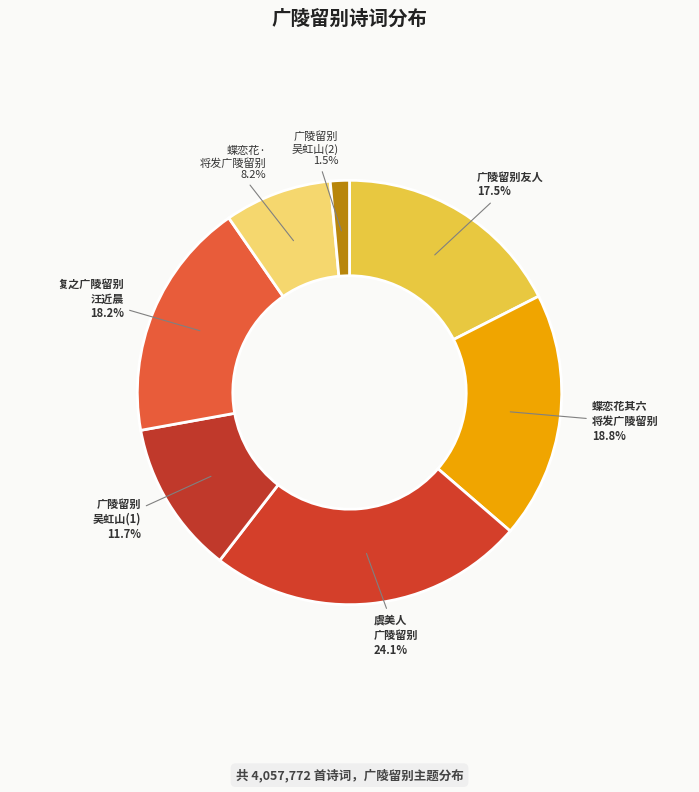

How many slices are in this pie chart?

7